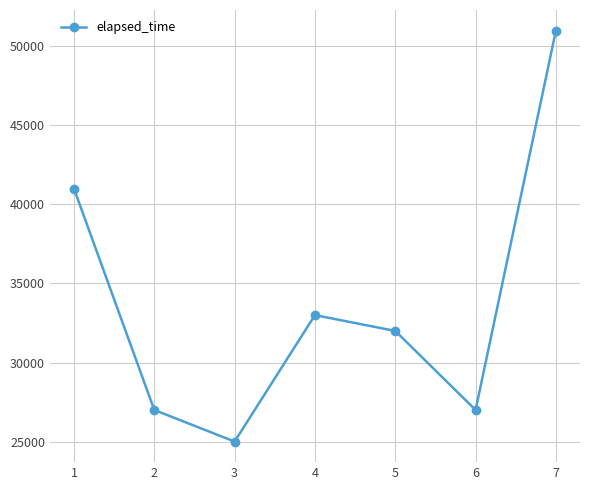

Is it true that the value at 2 is 35503?

False